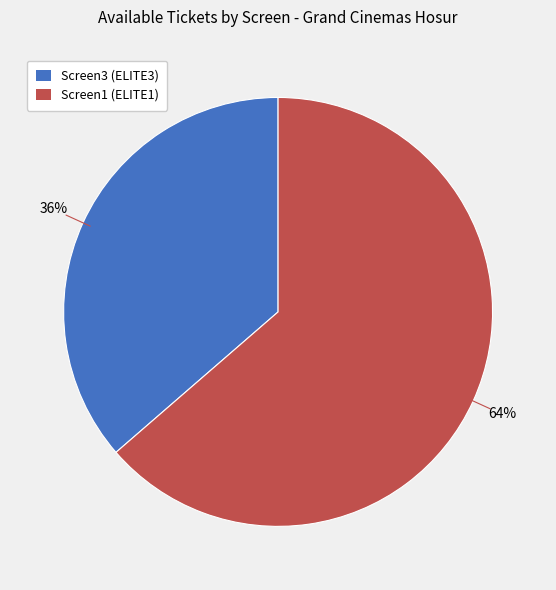

Do Screen3 (ELITE3) and Screen1 (ELITE1) together represent more than half of the pie?

Yes